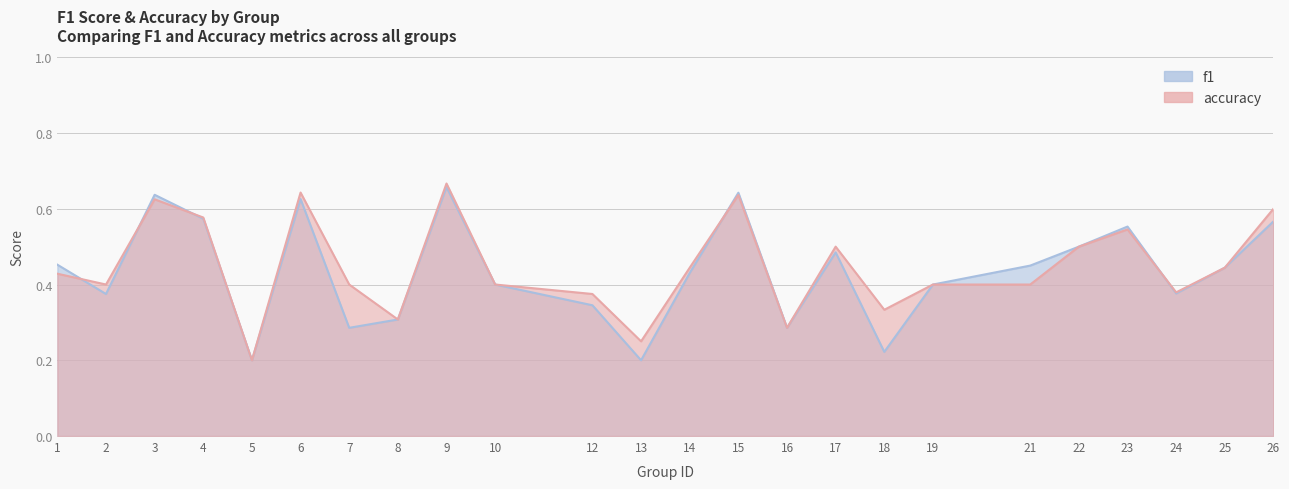

How many accuracy values are between 0 and 1?

24